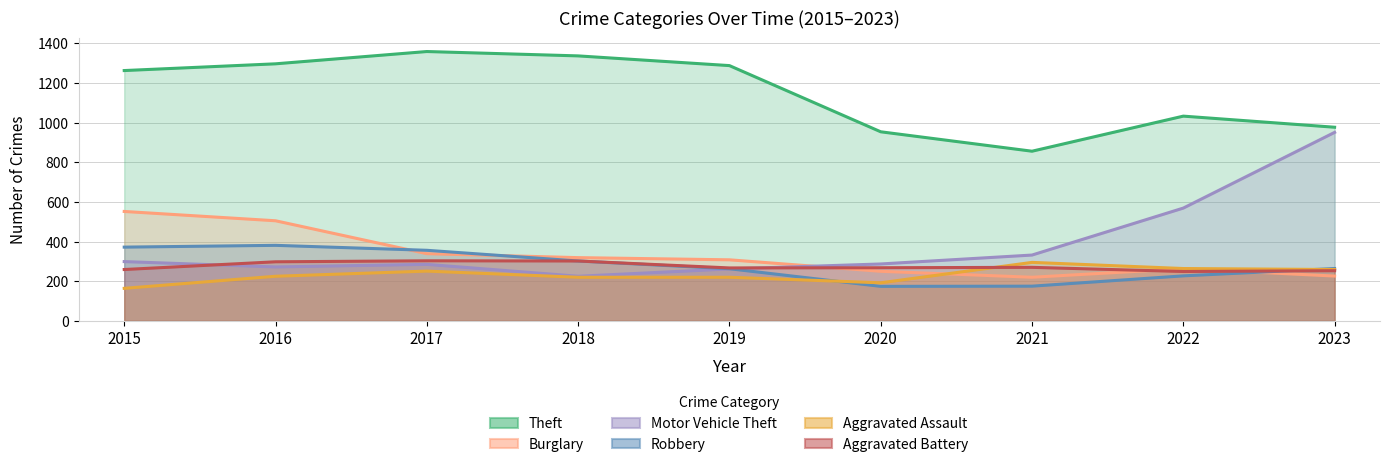

In Burglary, how many points are higher than both neighbors (excluding endpoints)?

1